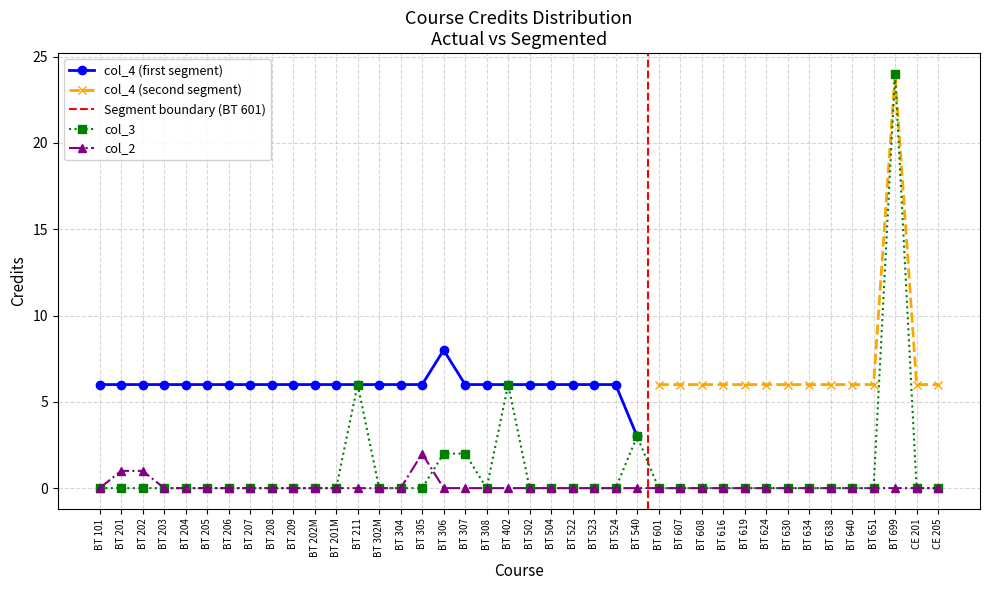

Is this an area chart (filled region under the line)?

No